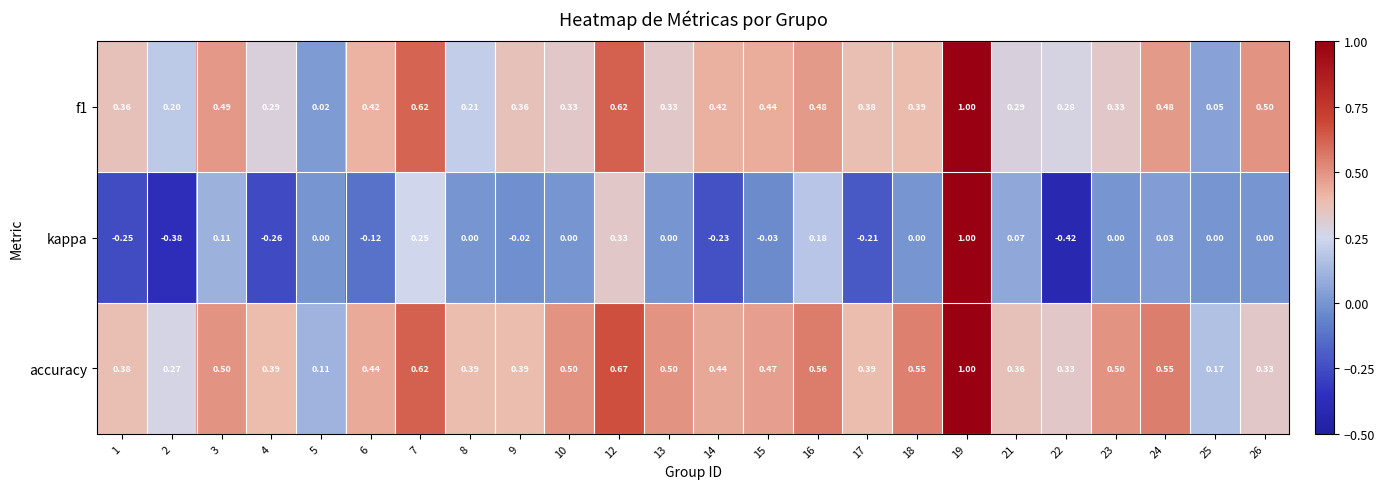

At which category is the sum across all series the highest?

19